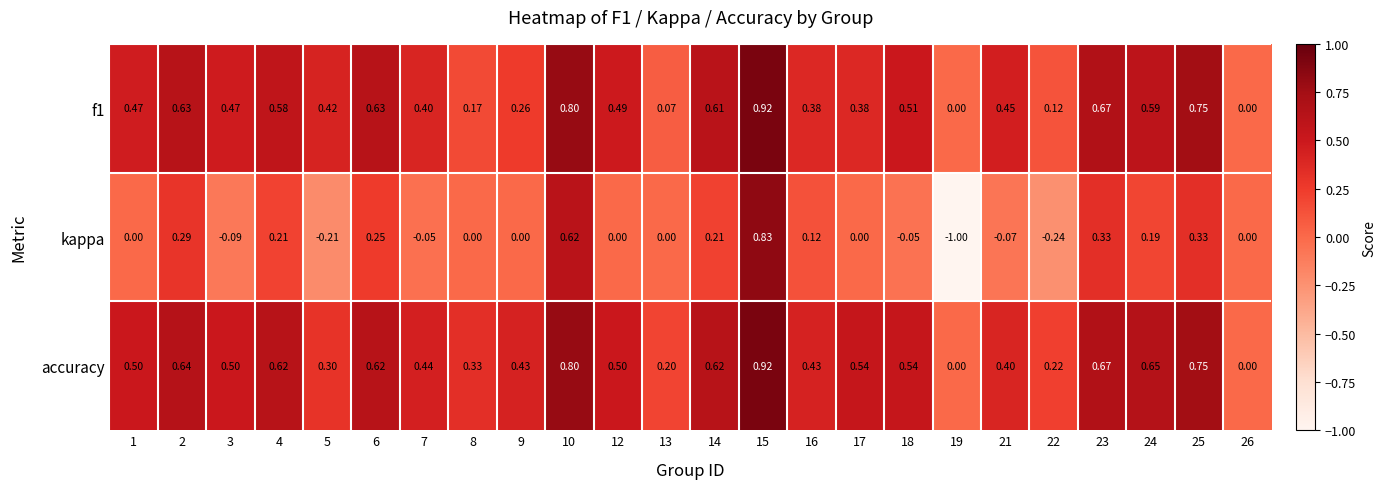

What is the smallest value displayed?

-1.0